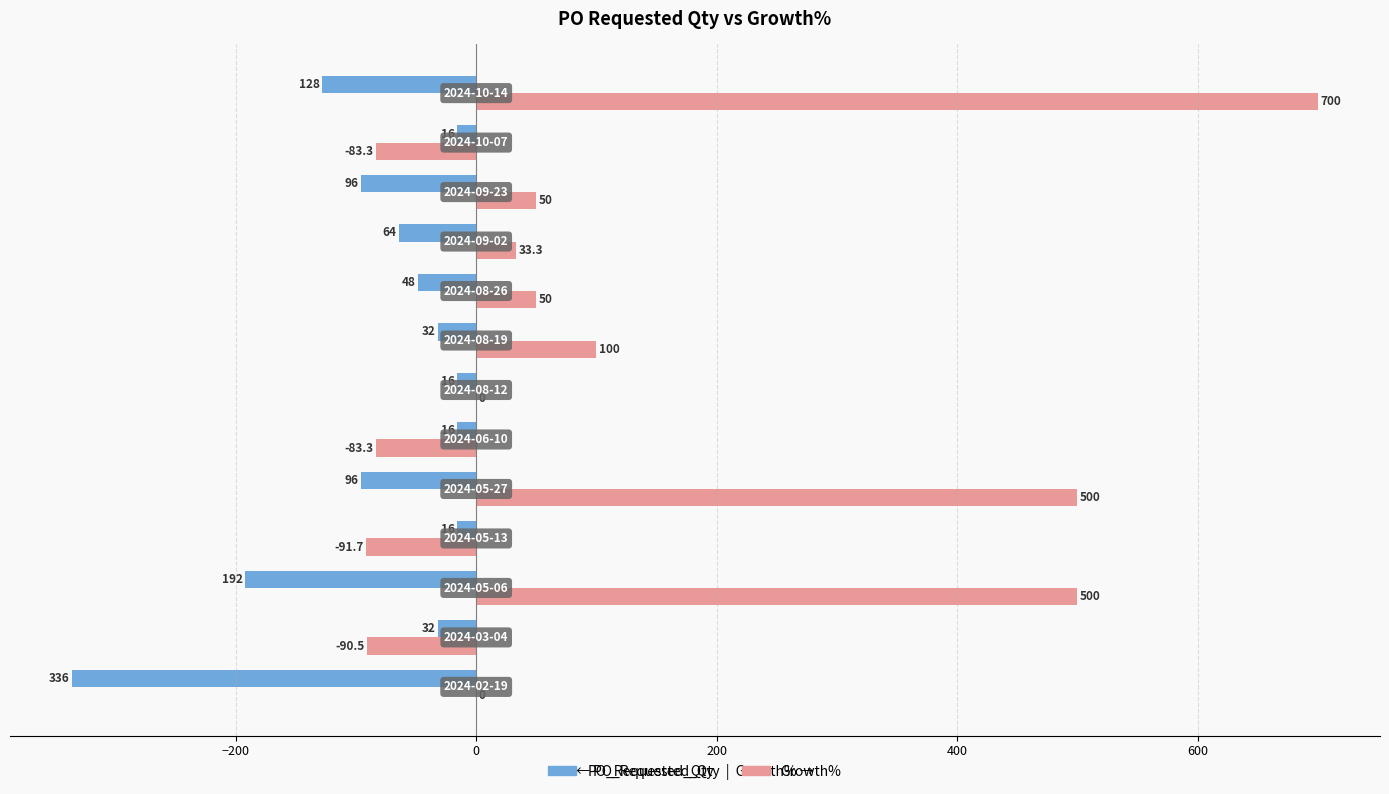

What is the maximum value shown in the chart?

700.0